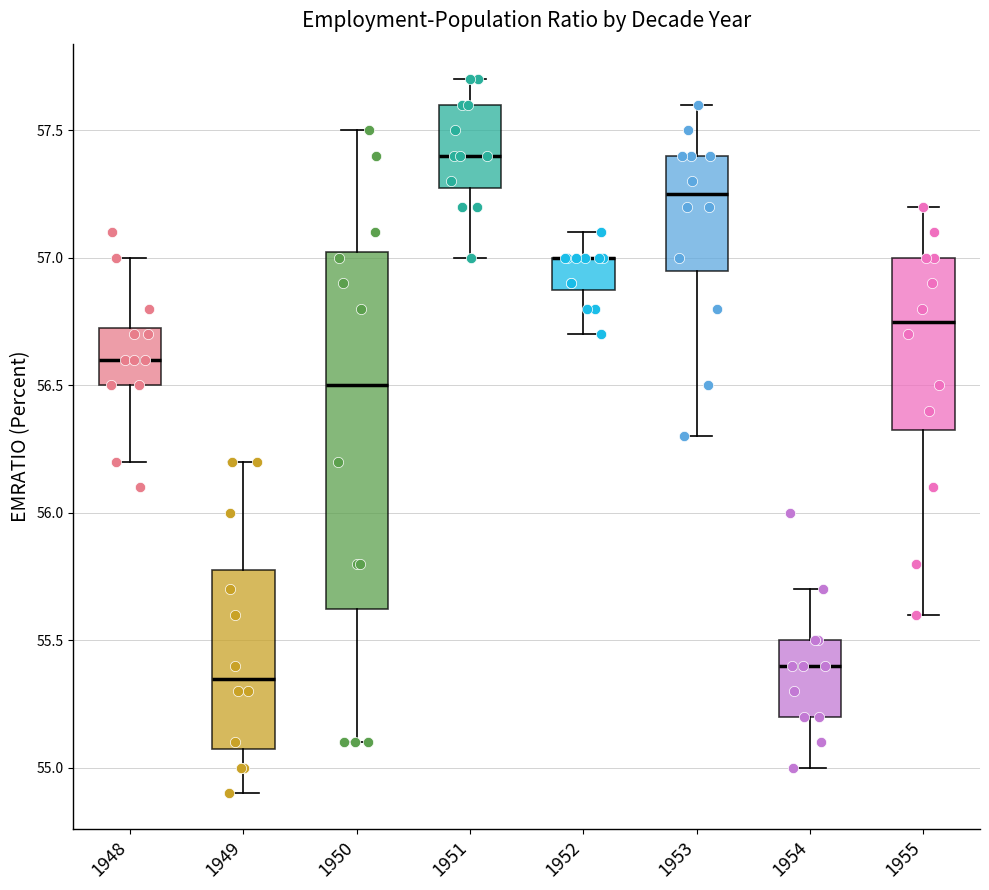

Comparing the boxes themselves (not the whiskers), which one is the tallest?

1950